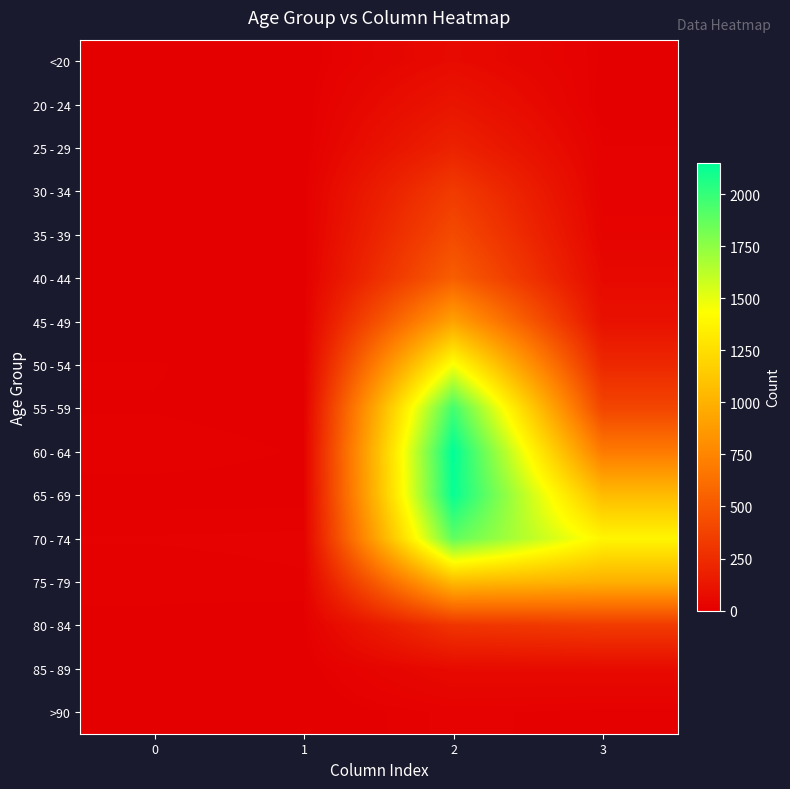

Reading right to left, list all the values displayed in this chart.

<20: 3=7	2=62	1=1	0=0
20 - 24: 3=2	2=121	1=0	0=1
25 - 29: 3=13	2=196	1=0	0=0
30 - 34: 3=14	2=333	1=2	0=0
35 - 39: 3=26	2=420	1=1	0=2
40 - 44: 3=53	2=530	1=1	0=0
45 - 49: 3=97	2=915	1=1	0=2
50 - 54: 3=227	2=1450	1=3	0=9
55 - 59: 3=392	2=1965	1=6	0=8
60 - 64: 3=689	2=2151	1=8	0=11
65 - 69: 3=1057	2=2130	1=6	0=6
70 - 74: 3=1381	2=1882	1=14	0=13
75 - 79: 3=993	2=1053	1=12	0=10
80 - 84: 3=333	2=296	1=4	0=7
85 - 89: 3=64	2=62	1=1	0=3
>90: 3=9	2=15	1=0	0=0